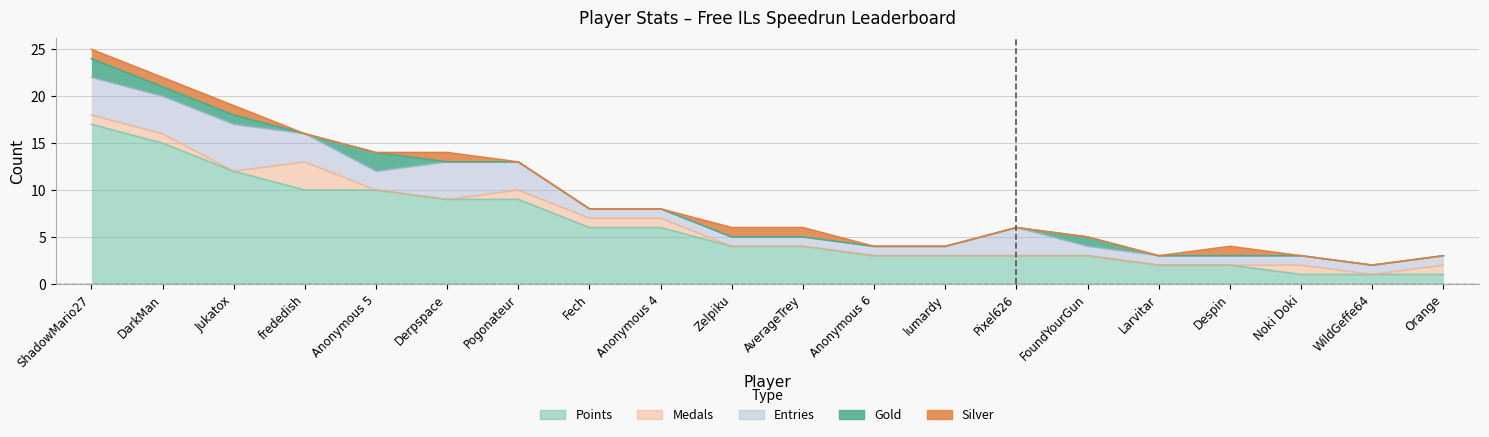

List the series in order of their peak value, highest first.

Points, Entries, Medals, Gold, Silver